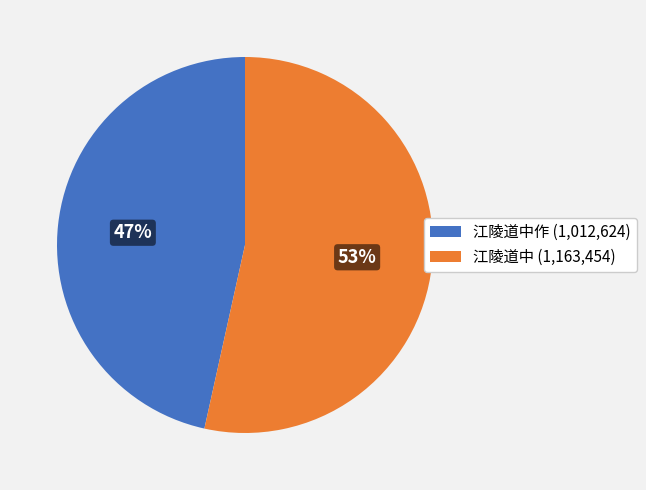

Is it true that 江陵道中作 (1,012,624) is 47% of the pie?

True